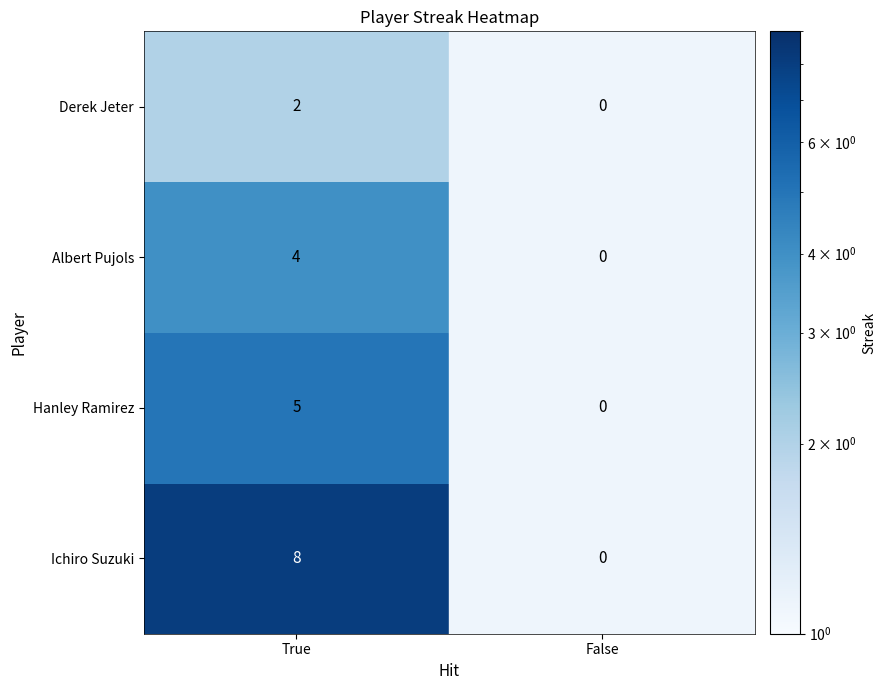

Between False and True, which is larger?

True